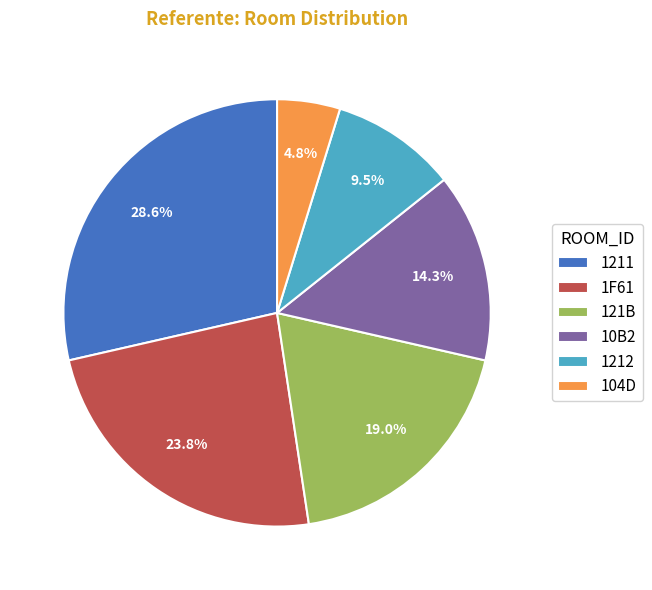

Between 10B2 and 121B, which is larger?

121B